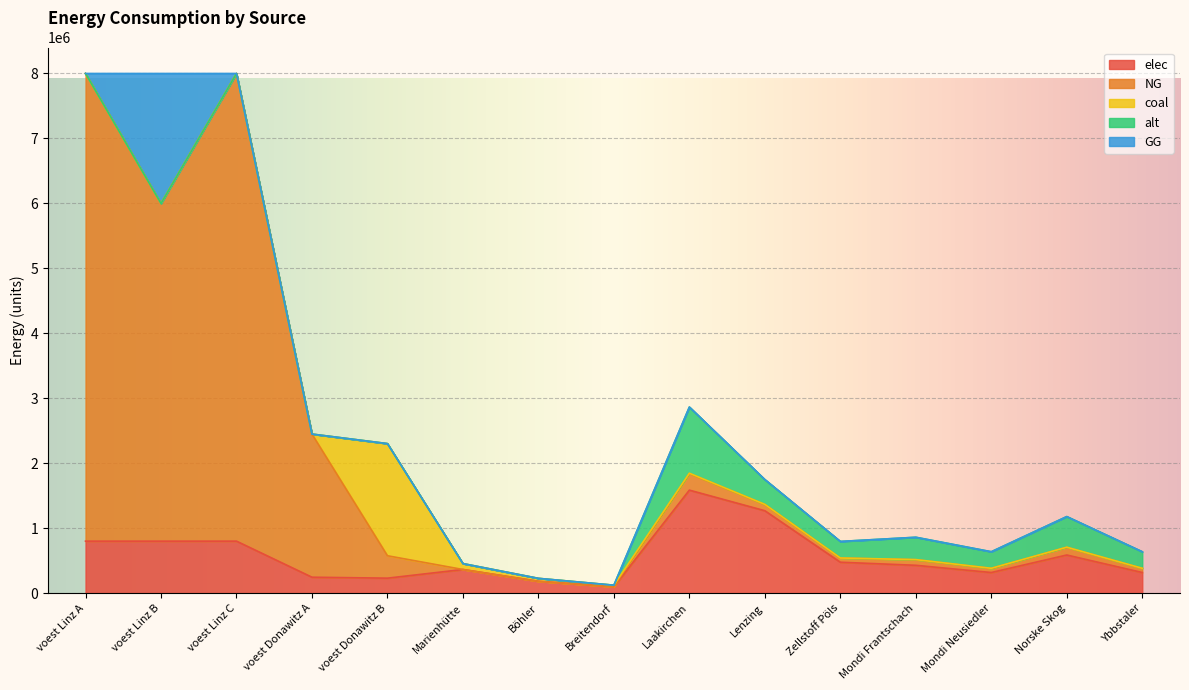

What is the average value of the GG series?

133333.3